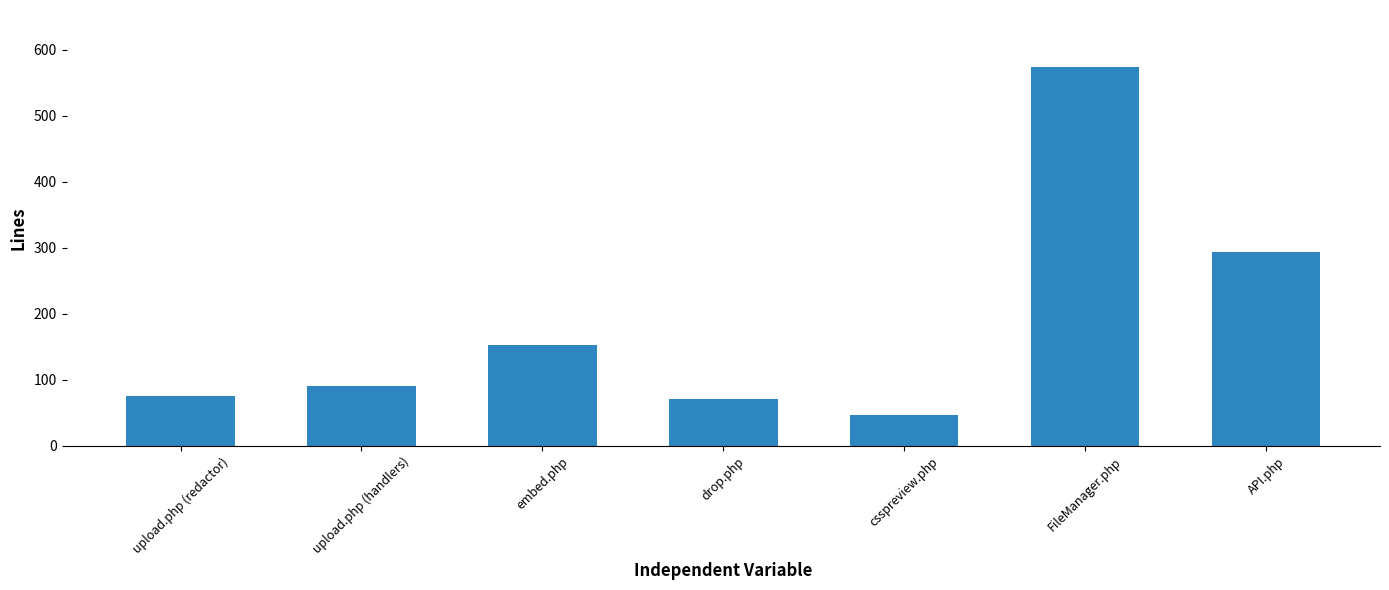

What is the label of the 6th bar from the left?

FileManager.php